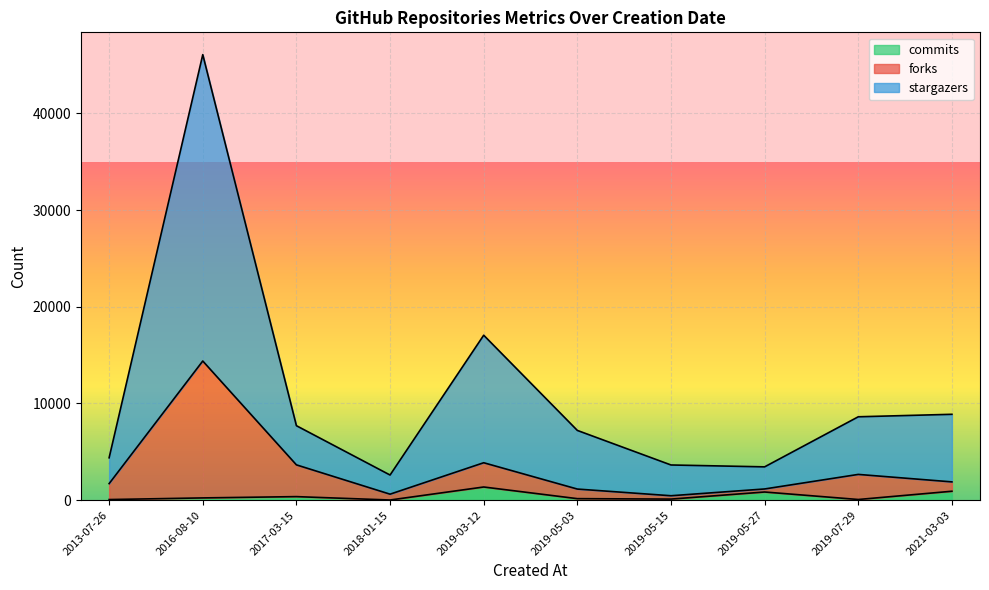

What is the maximum value for commits?

1363